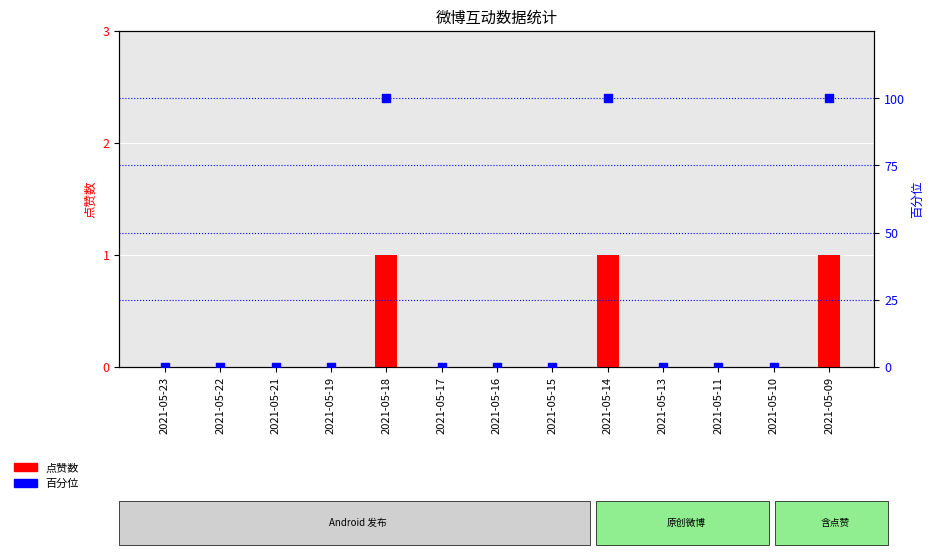

Which series reaches the maximum Y coordinate?

百分位